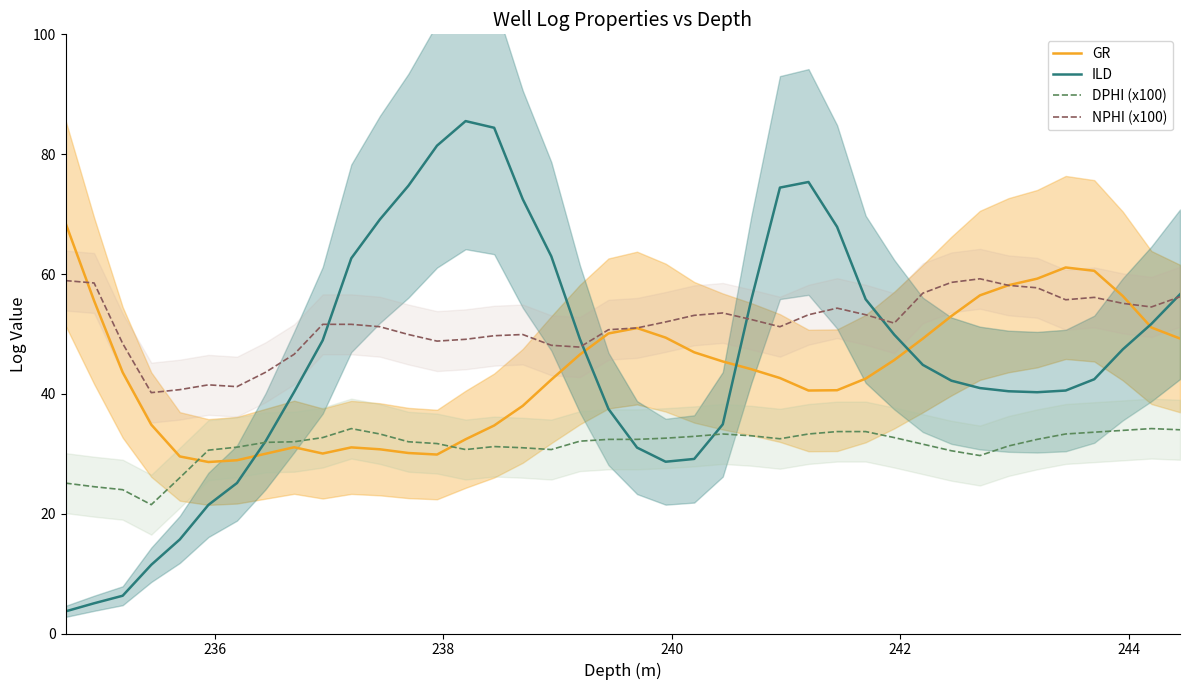

How many values in the GR series are below 44?

20